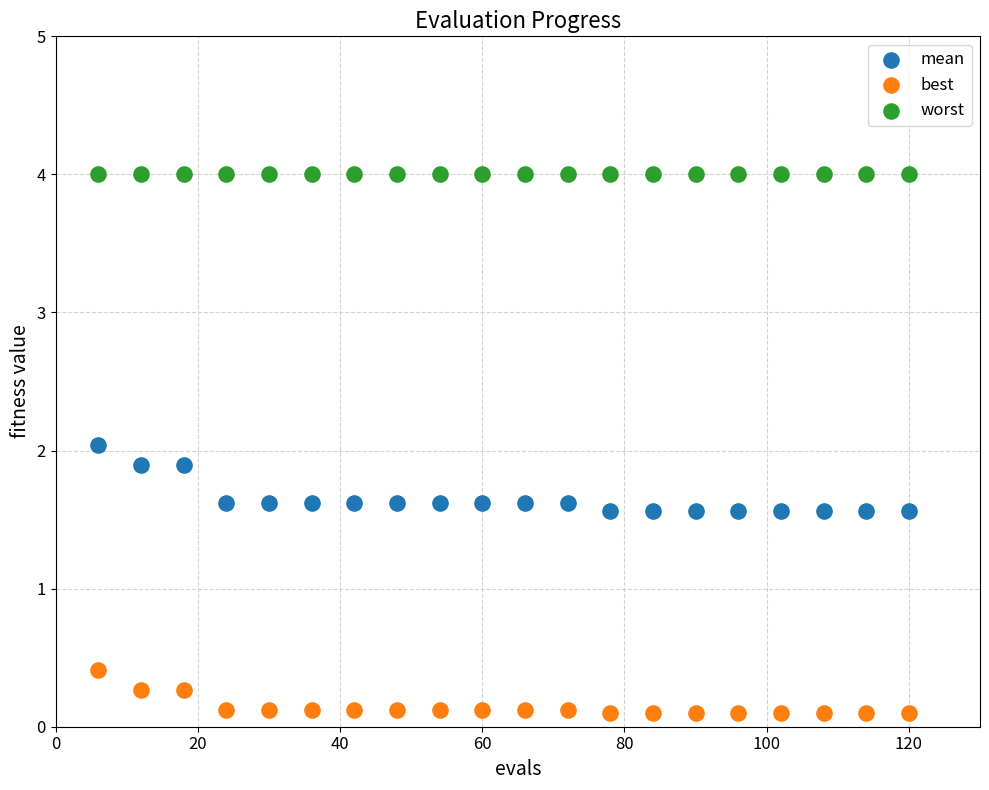

Which series contains the lowest Y value?

best